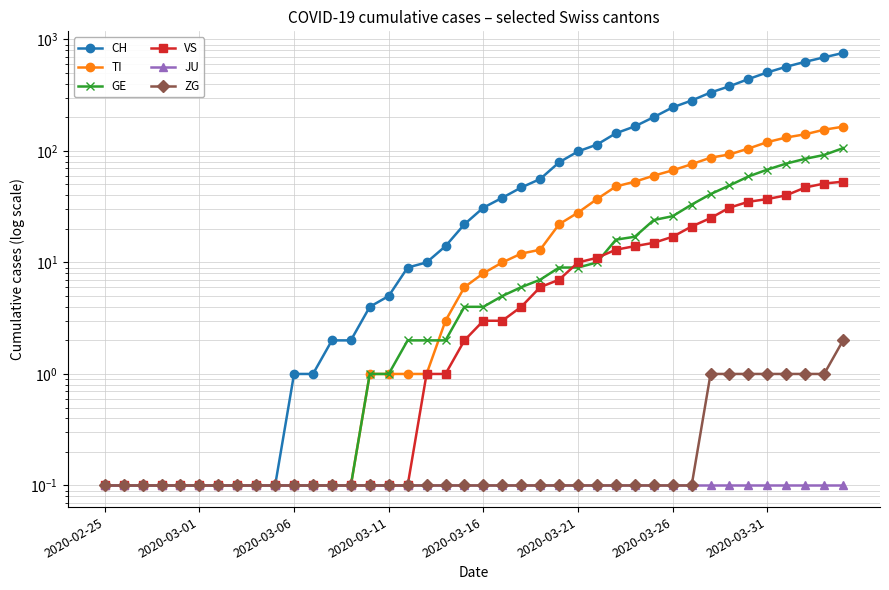

Which series has the largest total across all categories?

CH